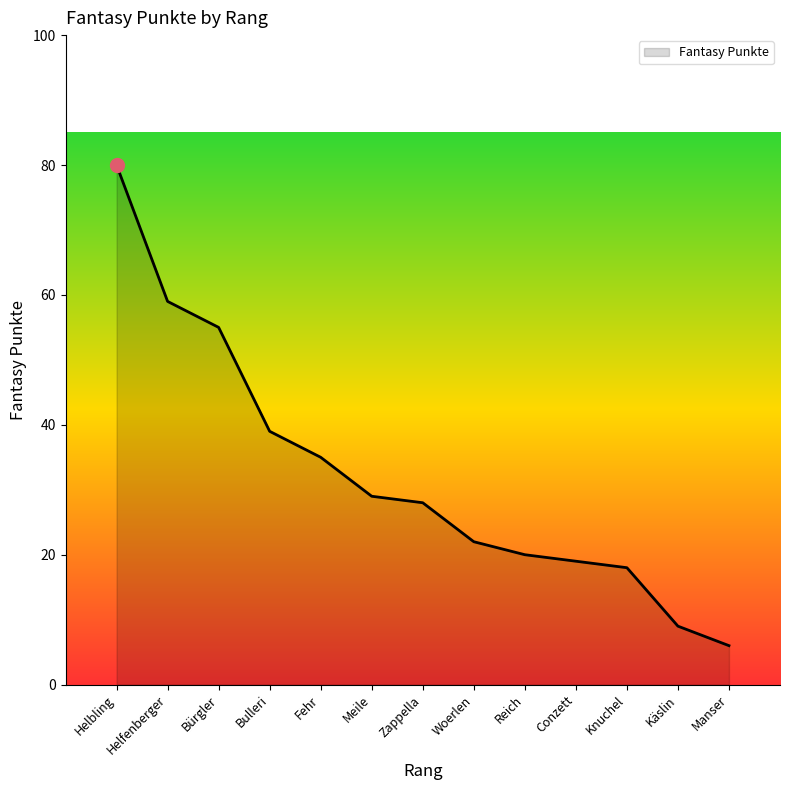

What position from the right is Helbling?

13